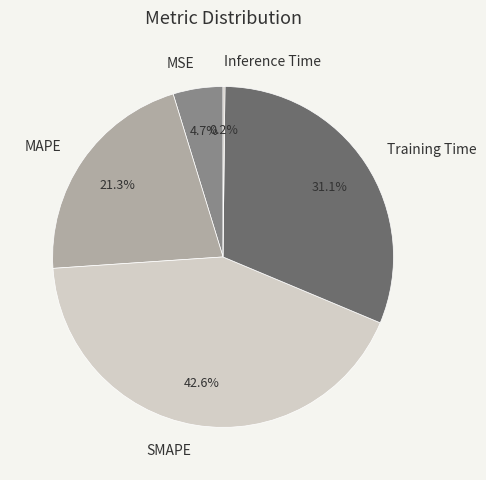

To the nearest percent, what portion does SMAPE represent?

43%